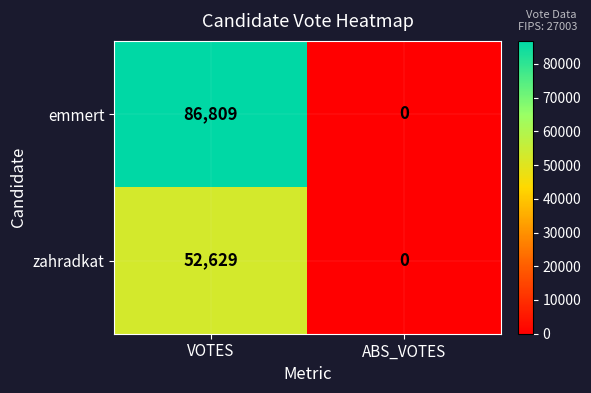

What is the difference between the highest and lowest values at VOTES?

34180